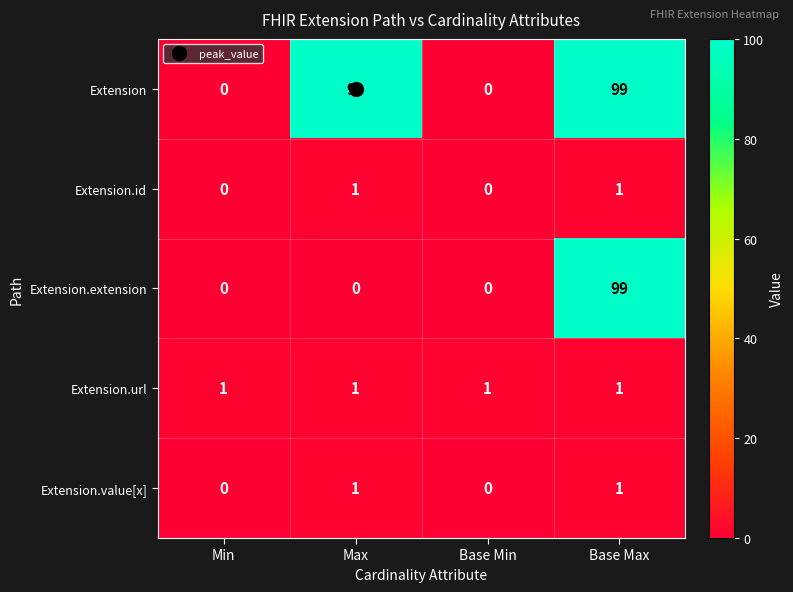

True or false: Extension.url has a value of 1 at Min.

True